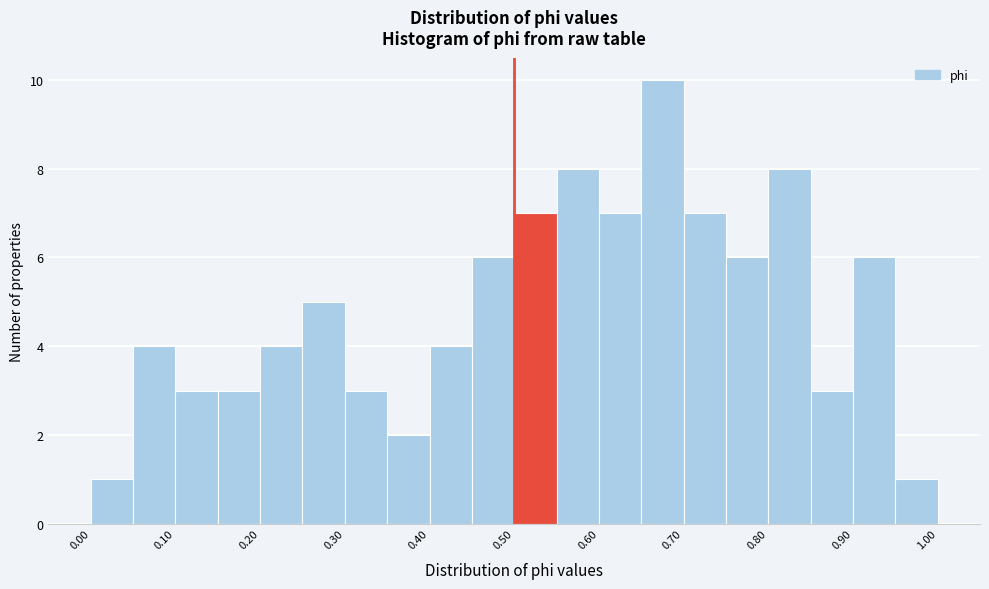

Over which range of the x-axis is the bar tallest?

0.65 to 0.70